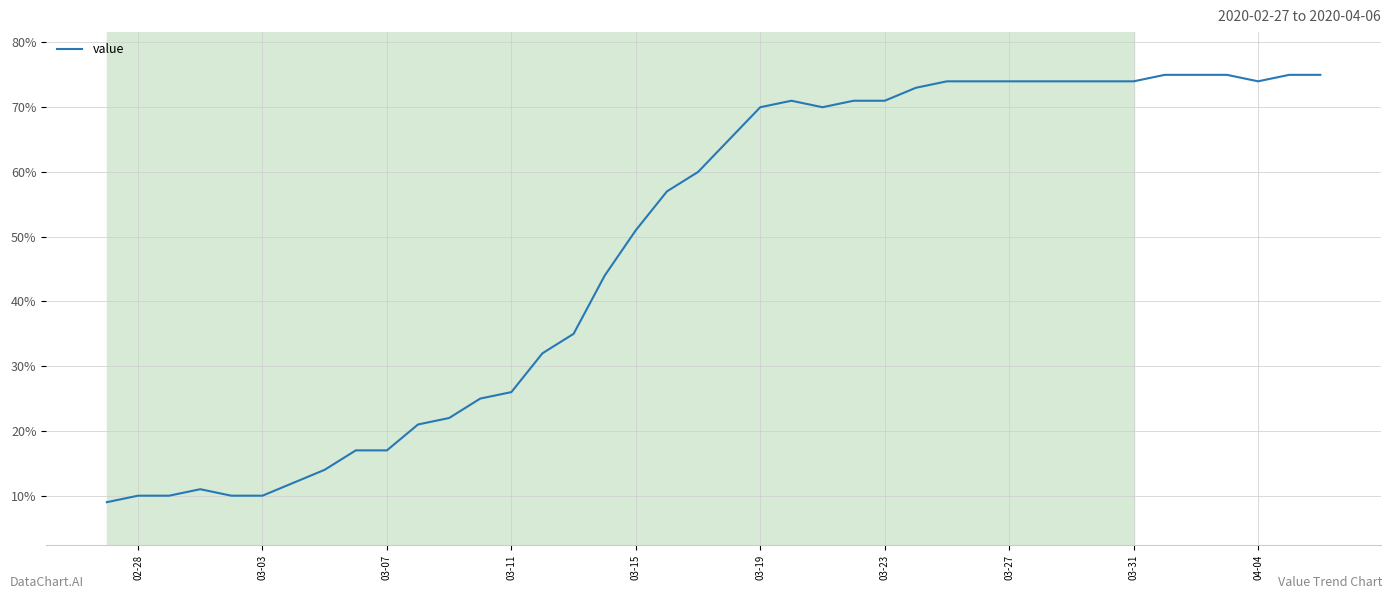

Is this an area chart (filled region under the line)?

No